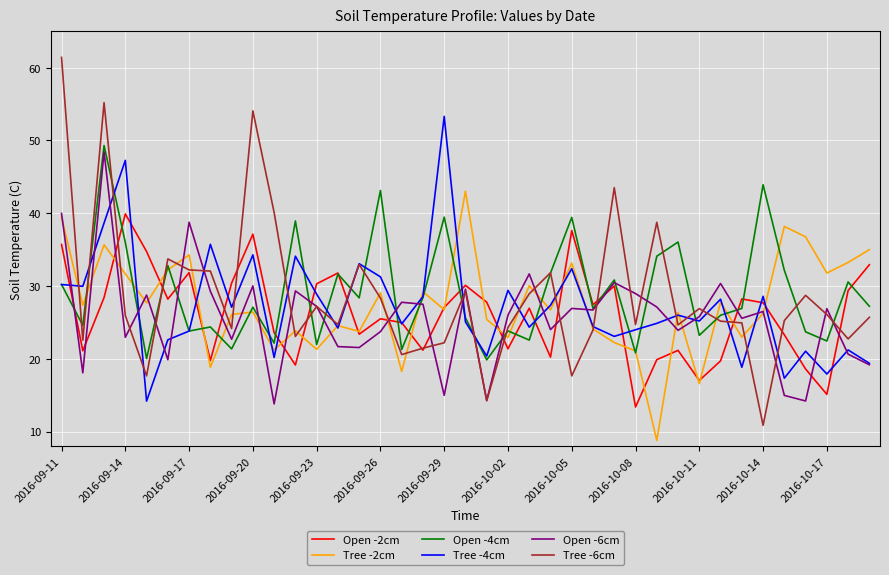

True or false: Tree -2cm and Open -6cm cross at least once.

True